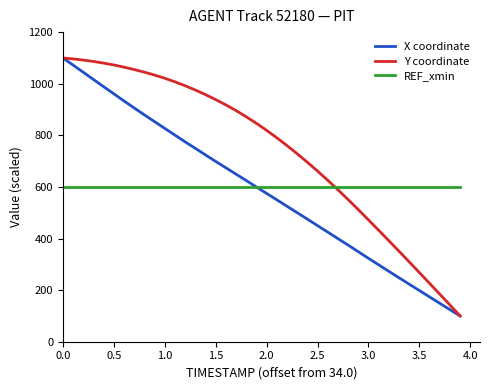

What is the highest value of the REF_xmin series?

600.0